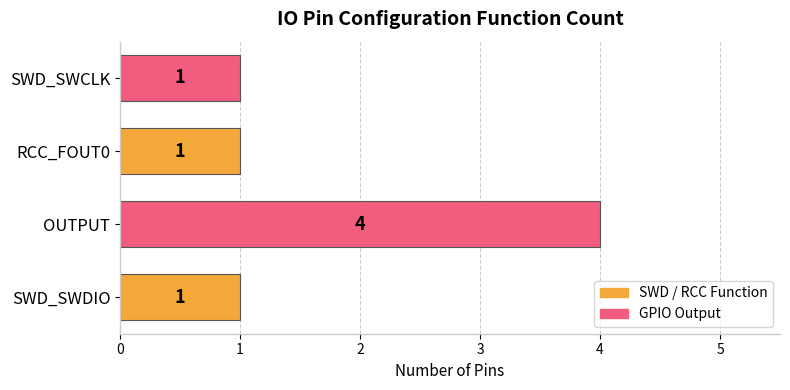

Reading bottom to top, list all the values displayed in this chart.

SWD_SWDIO=1	OUTPUT=4	RCC_FOUT0=1	SWD_SWCLK=1